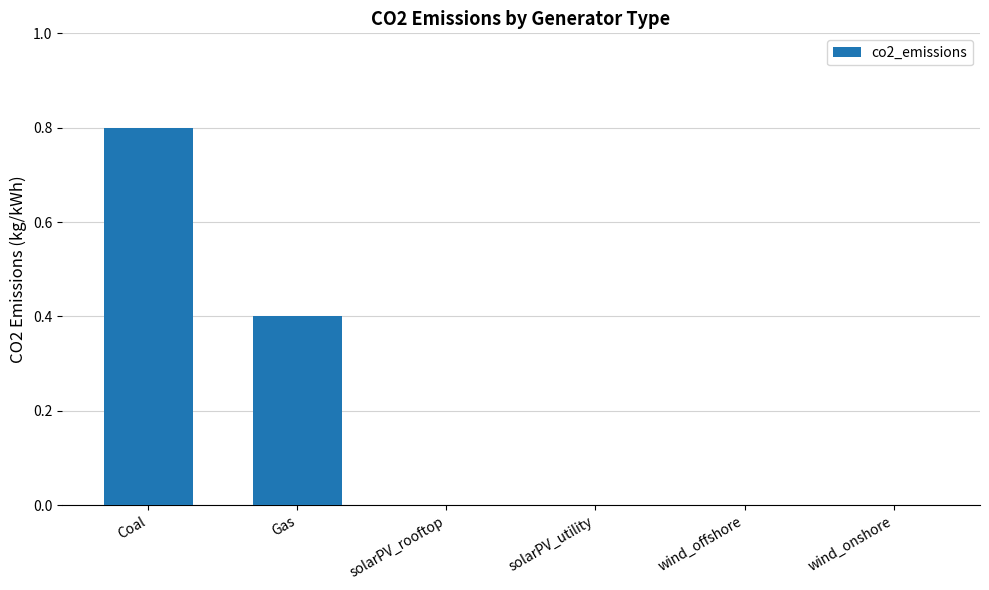

The value at wind_offshore is 0.0. True or false?

True